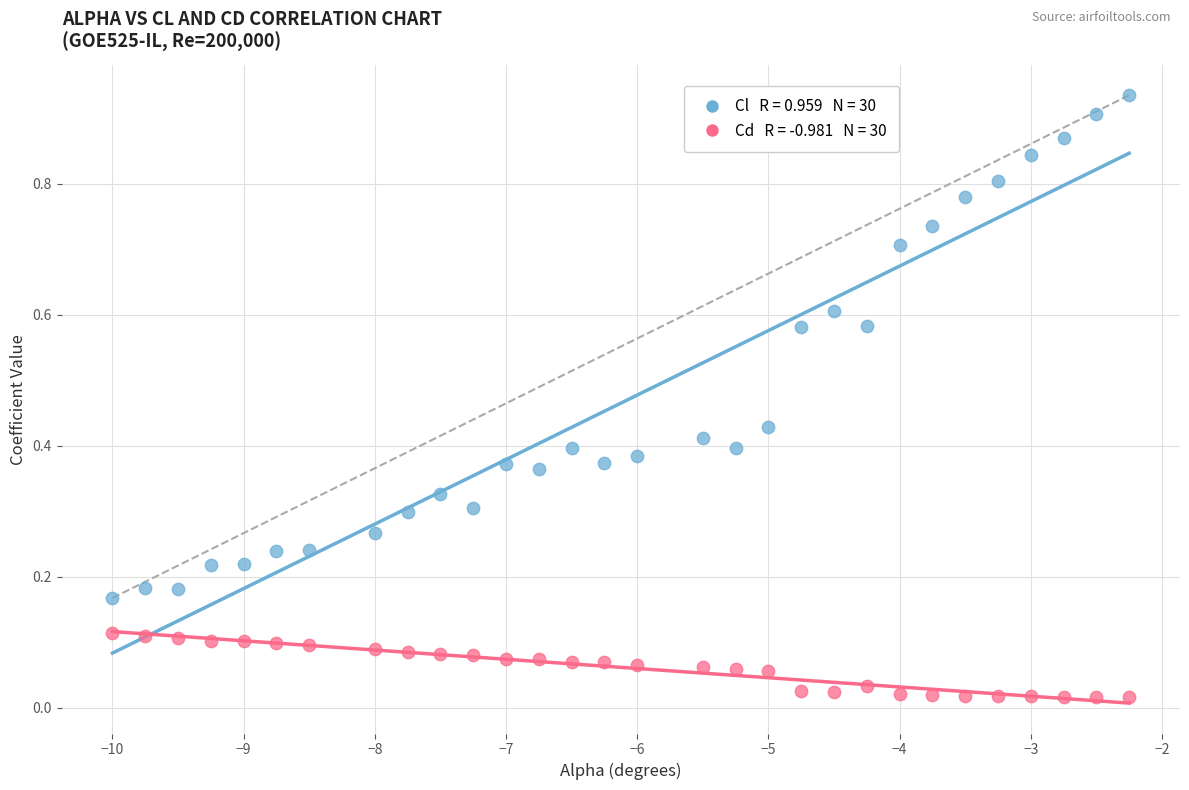

Across all data points, what is the range of X values (max minus min)?

7.8